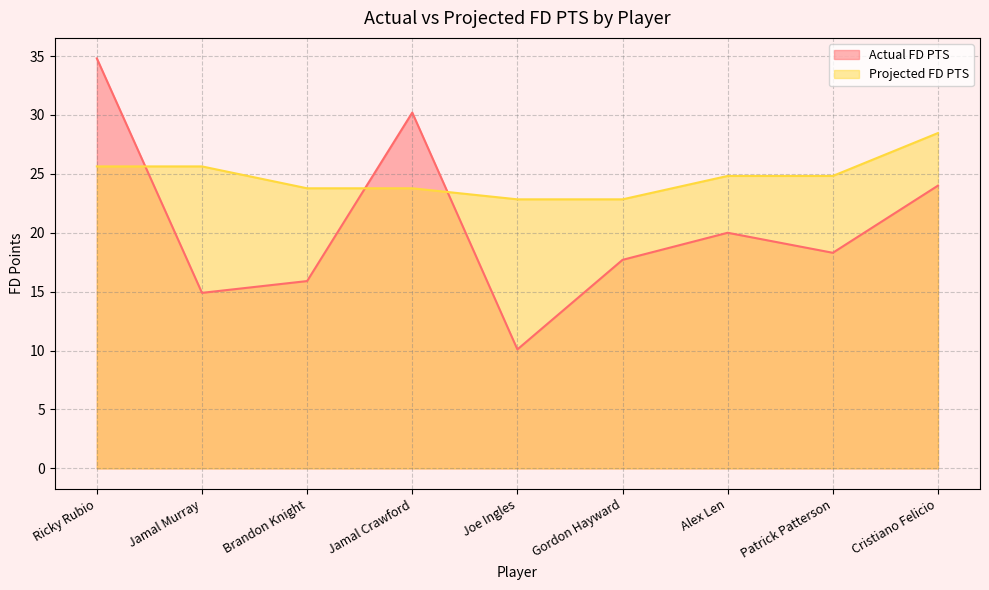

How many values in the Actual FD PTS series exceed 18?

5